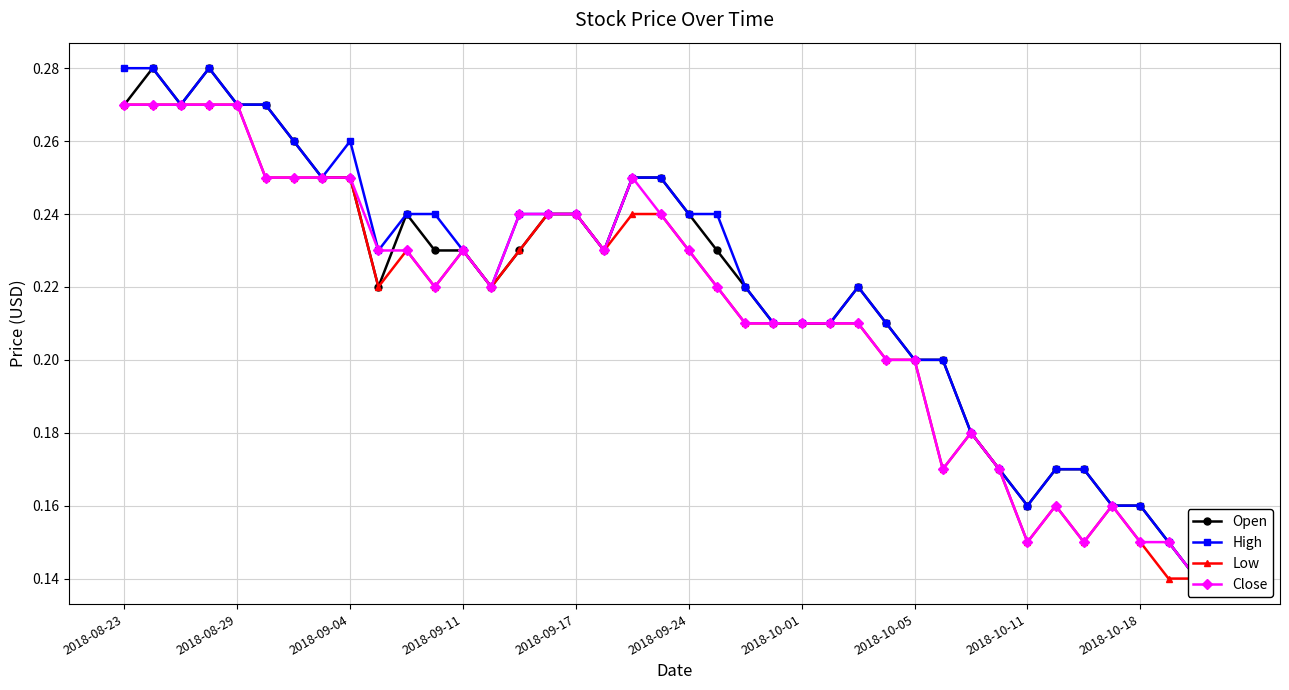

Is this an area chart (filled region under the line)?

No